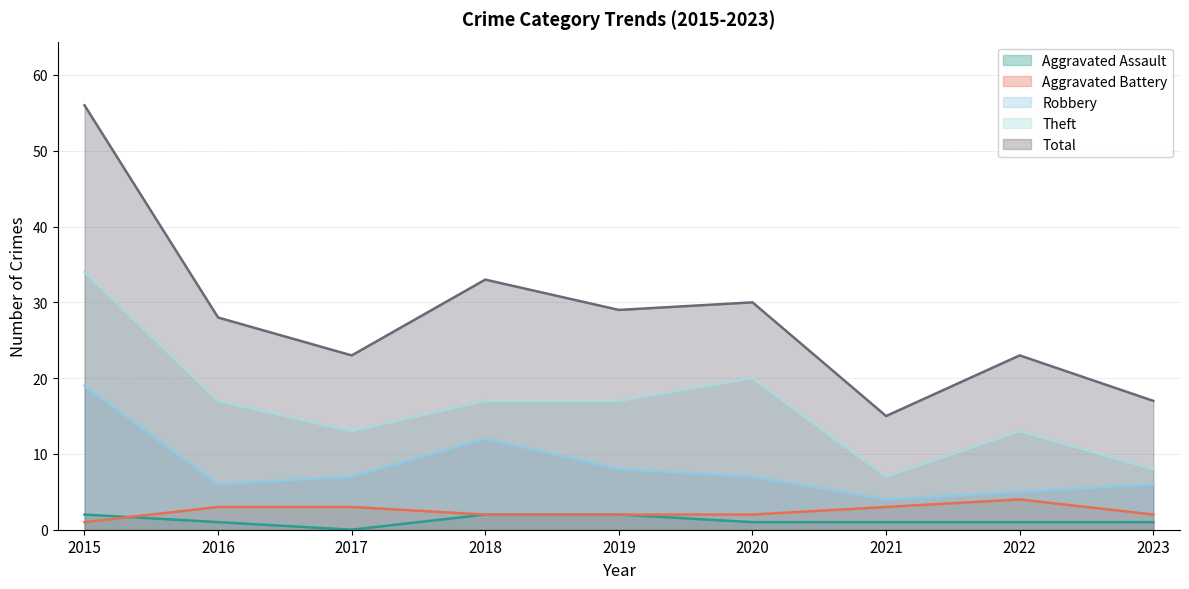

List the series in order of their peak value, lowest first.

Aggravated Assault, Aggravated Battery, Robbery, Theft, Total